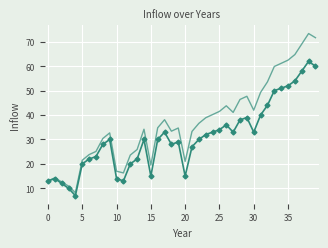

What is the smallest value displayed?

7.0